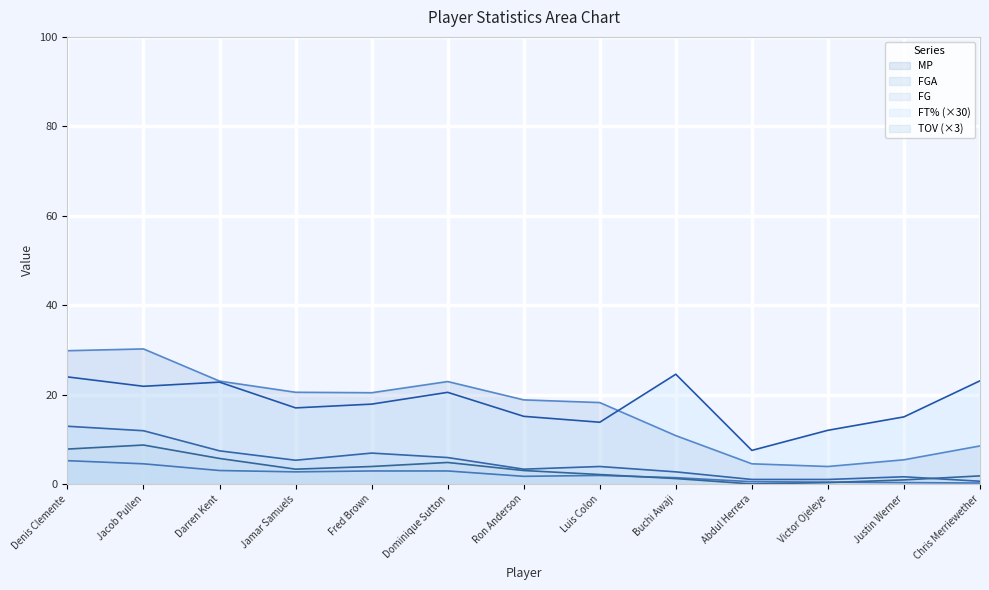

At Abdul Herrera, list the series in order from largest to smallest.

FT%, MP, FGA, FG, TOV